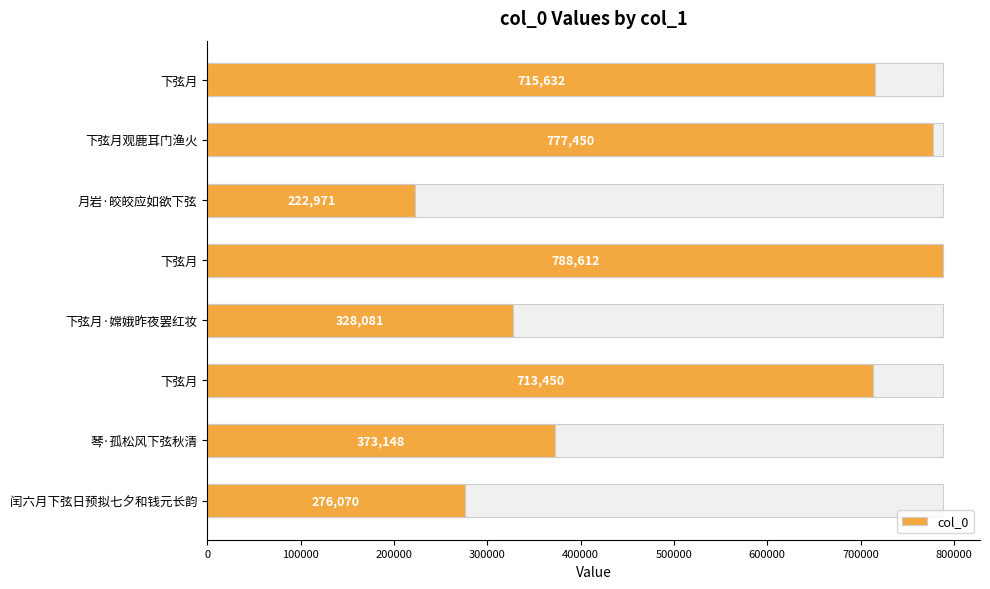

What is the sum of all values?

4195414